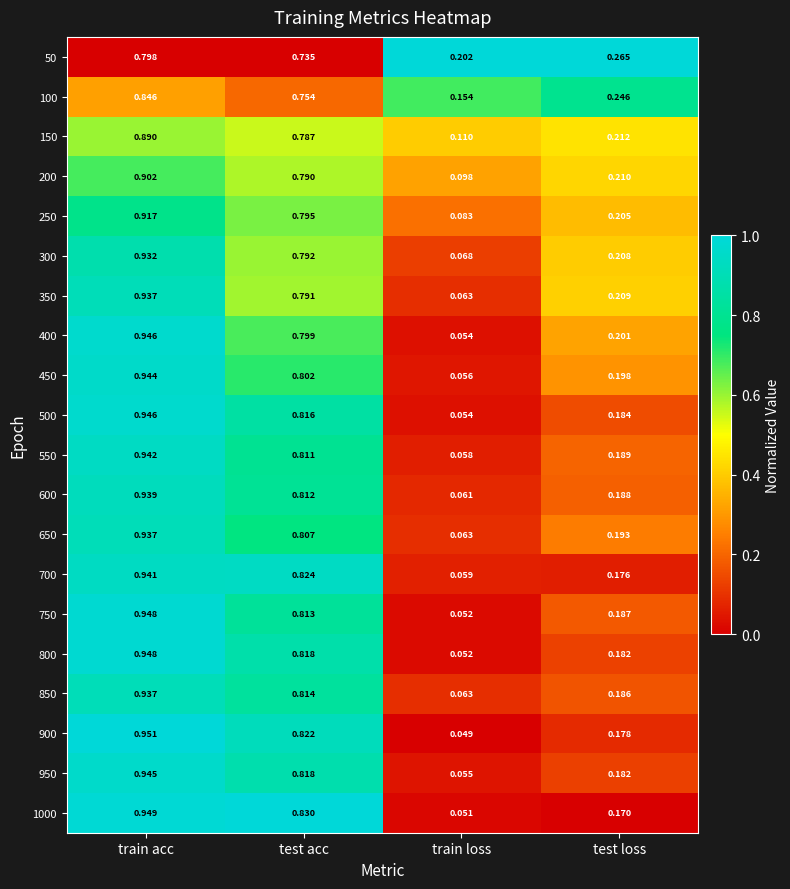

Which series has the largest range (max minus min)?

900